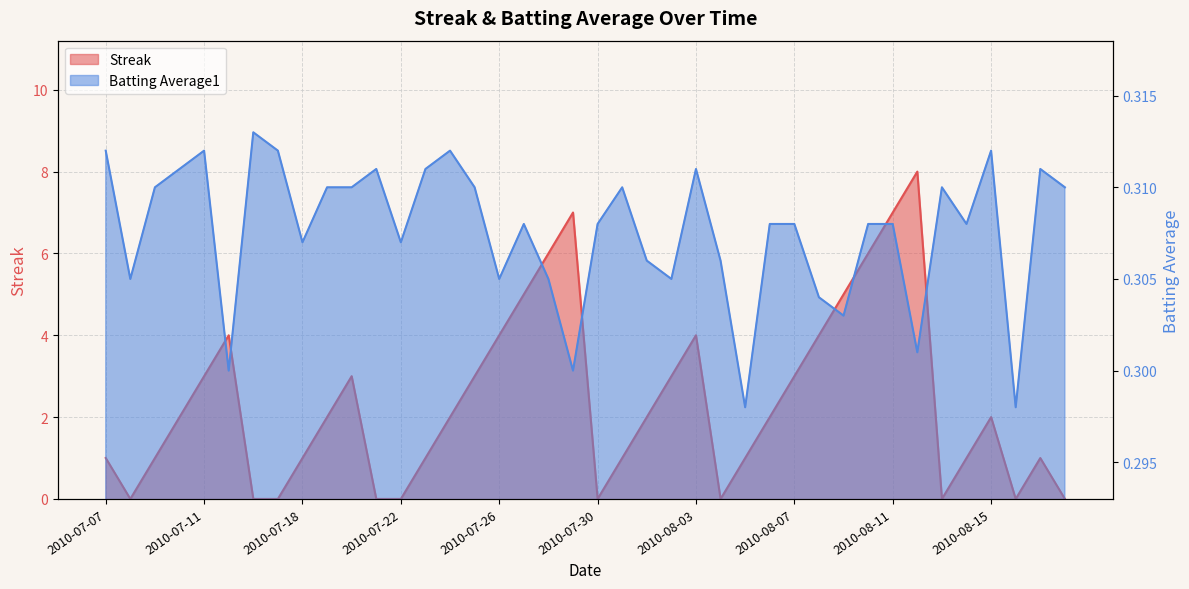

How many values in Streak are above zero?

30